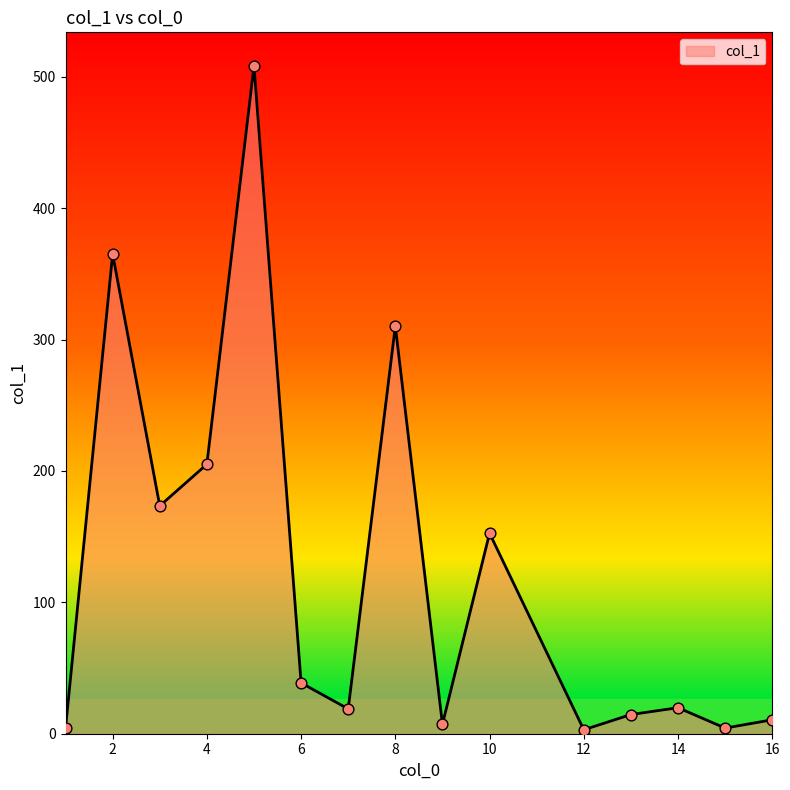

What is the greatest value displayed?

508.4